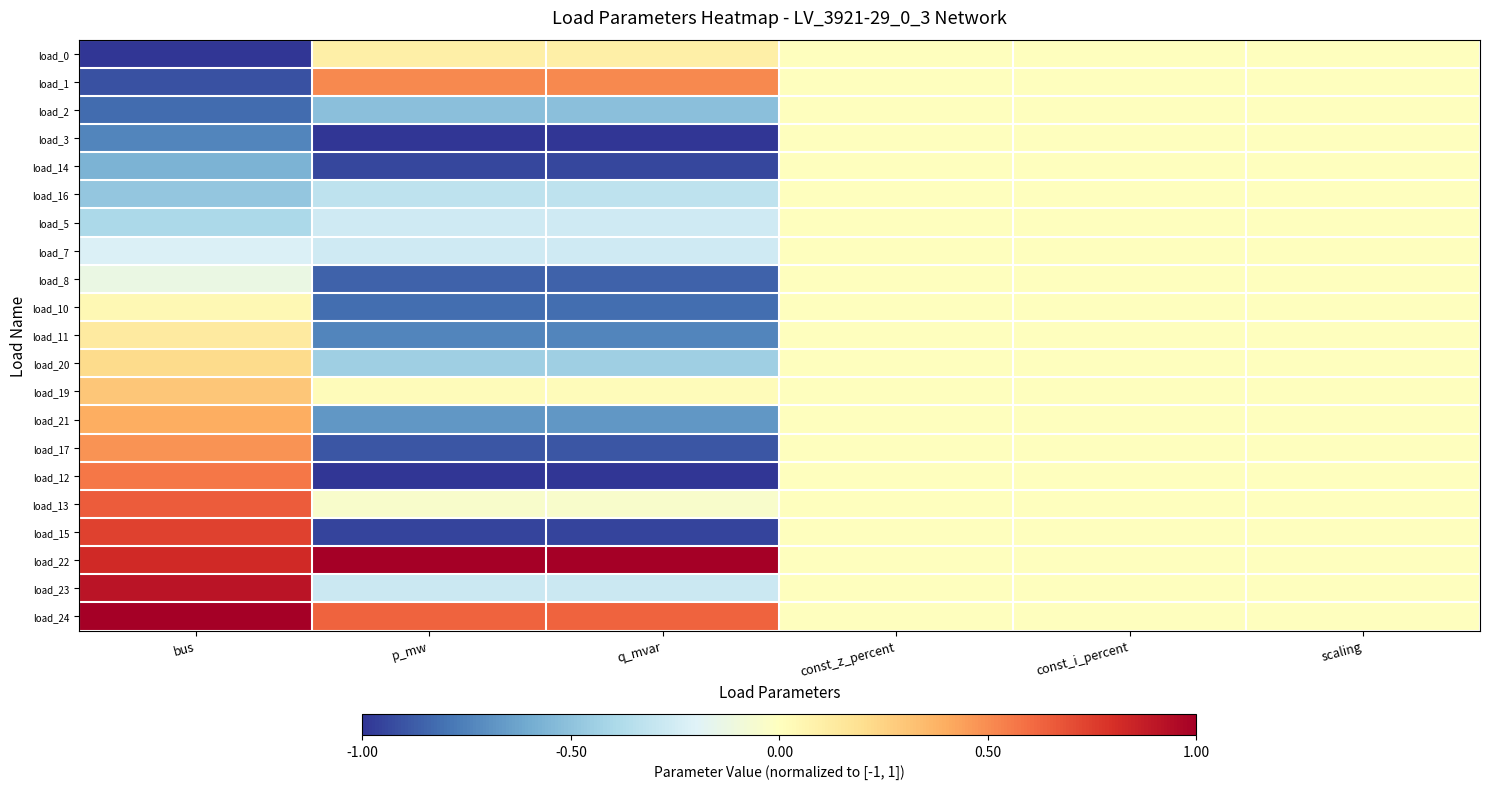

Reading right to left, extract all data points from this chart.

load_0: scaling=0.0	const_i_percent=0.0	const_z_percent=0.0	q_mvar=0.1	p_mw=0.1	bus=-1.0
load_1: scaling=0.0	const_i_percent=0.0	const_z_percent=0.0	q_mvar=0.5	p_mw=0.5	bus=-0.9
load_2: scaling=0.0	const_i_percent=0.0	const_z_percent=0.0	q_mvar=-0.5	p_mw=-0.5	bus=-0.8
load_3: scaling=0.0	const_i_percent=0.0	const_z_percent=0.0	q_mvar=-1.0	p_mw=-1.0	bus=-0.7
load_14: scaling=0.0	const_i_percent=0.0	const_z_percent=0.0	q_mvar=-0.9	p_mw=-0.9	bus=-0.6
load_16: scaling=0.0	const_i_percent=0.0	const_z_percent=0.0	q_mvar=-0.3	p_mw=-0.3	bus=-0.5
load_5: scaling=0.0	const_i_percent=0.0	const_z_percent=0.0	q_mvar=-0.3	p_mw=-0.3	bus=-0.4
load_7: scaling=0.0	const_i_percent=0.0	const_z_percent=0.0	q_mvar=-0.3	p_mw=-0.3	bus=-0.2
load_8: scaling=0.0	const_i_percent=0.0	const_z_percent=0.0	q_mvar=-0.9	p_mw=-0.9	bus=-0.1
load_10: scaling=0.0	const_i_percent=0.0	const_z_percent=0.0	q_mvar=-0.8	p_mw=-0.8	bus=0.0
load_11: scaling=0.0	const_i_percent=0.0	const_z_percent=0.0	q_mvar=-0.7	p_mw=-0.7	bus=0.1
load_20: scaling=0.0	const_i_percent=0.0	const_z_percent=0.0	q_mvar=-0.4	p_mw=-0.4	bus=0.2
load_19: scaling=0.0	const_i_percent=0.0	const_z_percent=0.0	q_mvar=0.0	p_mw=0.0	bus=0.3
load_21: scaling=0.0	const_i_percent=0.0	const_z_percent=0.0	q_mvar=-0.7	p_mw=-0.7	bus=0.4
load_17: scaling=0.0	const_i_percent=0.0	const_z_percent=0.0	q_mvar=-0.9	p_mw=-0.9	bus=0.5
load_12: scaling=0.0	const_i_percent=0.0	const_z_percent=0.0	q_mvar=-1.0	p_mw=-1.0	bus=0.6
load_13: scaling=0.0	const_i_percent=0.0	const_z_percent=0.0	q_mvar=-0.0	p_mw=-0.0	bus=0.7
load_15: scaling=0.0	const_i_percent=0.0	const_z_percent=0.0	q_mvar=-0.9	p_mw=-0.9	bus=0.7
load_22: scaling=0.0	const_i_percent=0.0	const_z_percent=0.0	q_mvar=1.0	p_mw=1.0	bus=0.8
load_23: scaling=0.0	const_i_percent=0.0	const_z_percent=0.0	q_mvar=-0.3	p_mw=-0.3	bus=0.9
load_24: scaling=0.0	const_i_percent=0.0	const_z_percent=0.0	q_mvar=0.6	p_mw=0.6	bus=1.0